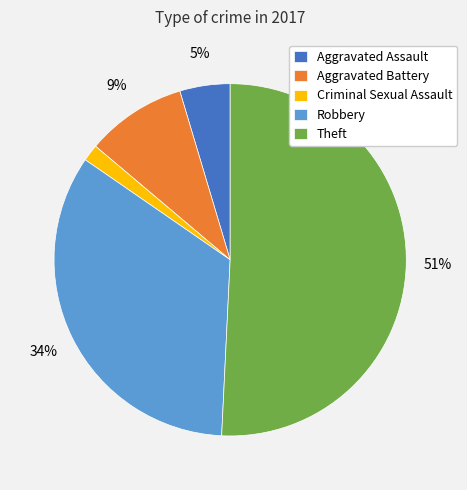

To the nearest percent, what percentage of the pie is Aggravated Battery?

9%